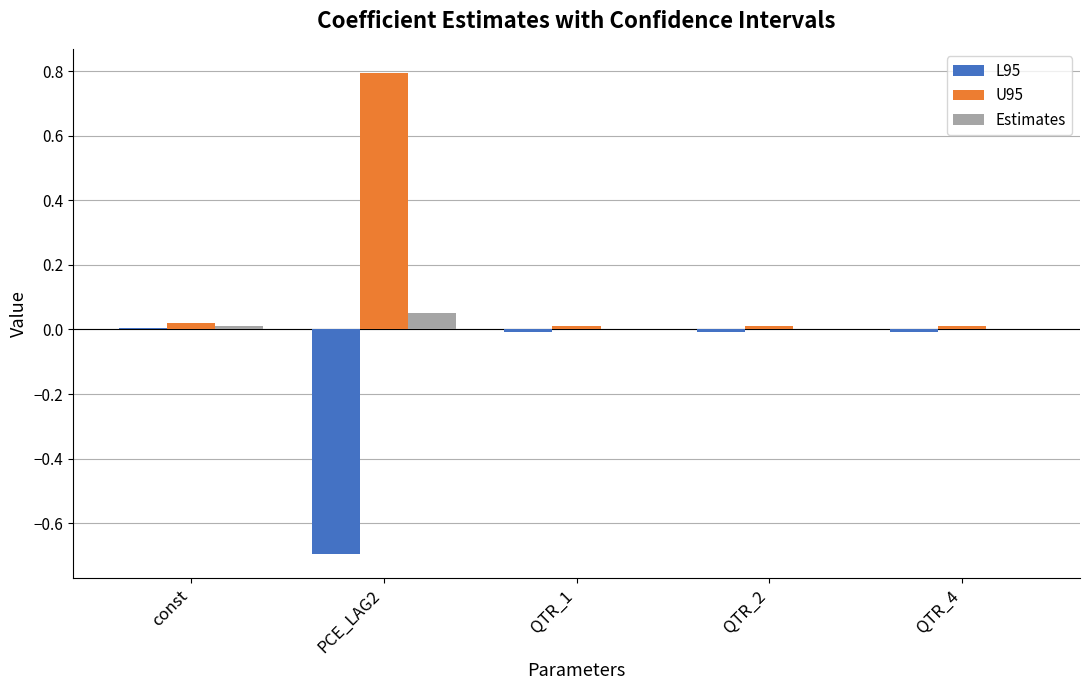

Is it true that Estimates equals 0.0 at QTR_2?

True